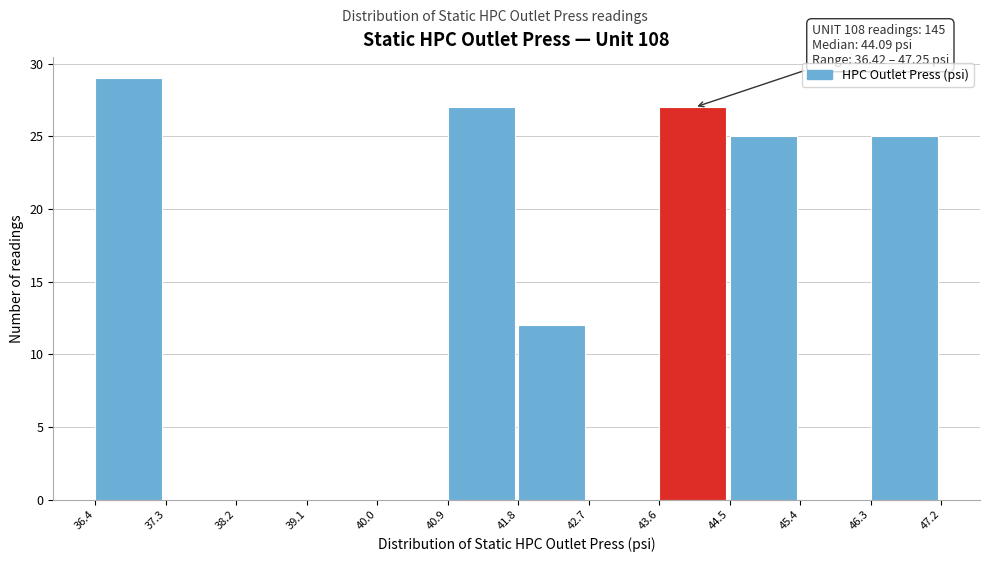

Which range on the x-axis has the tallest bar?

36.4 to 37.3